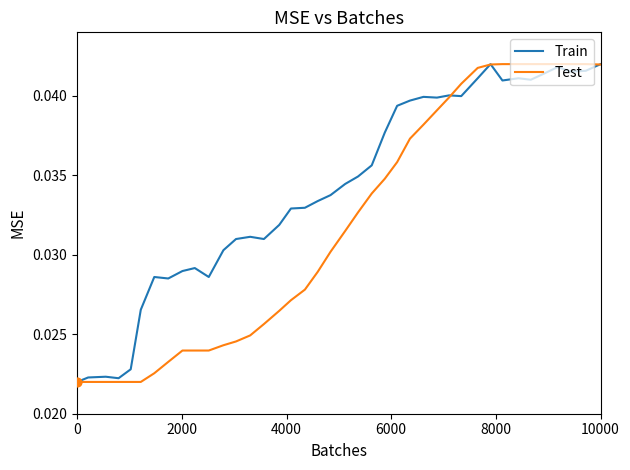

How many lines are shown in the chart?

2